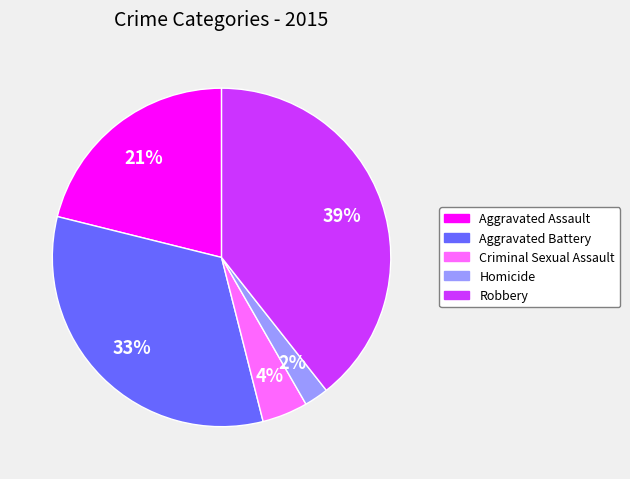

Count the number of slices in the pie.

5